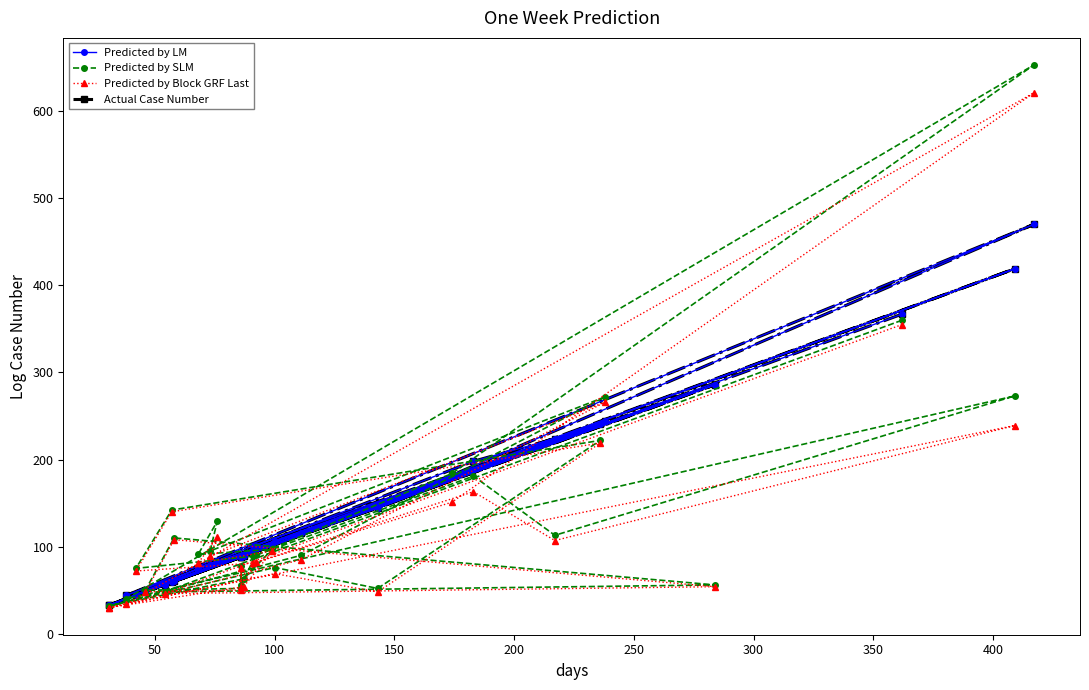

How many data points in Predicted by SLM are above 90?

14